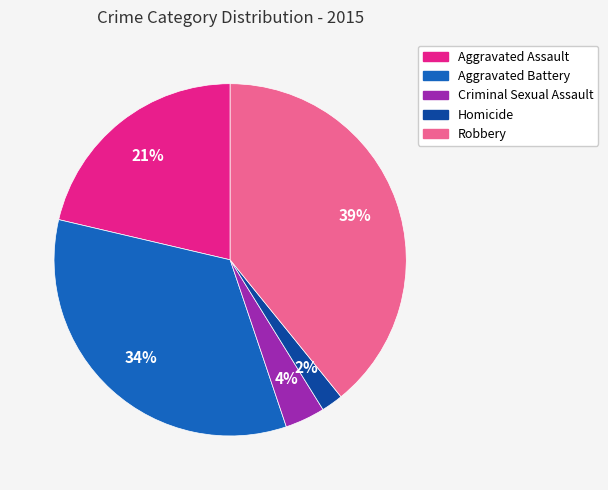

What is the smallest slice in the pie chart?

Homicide